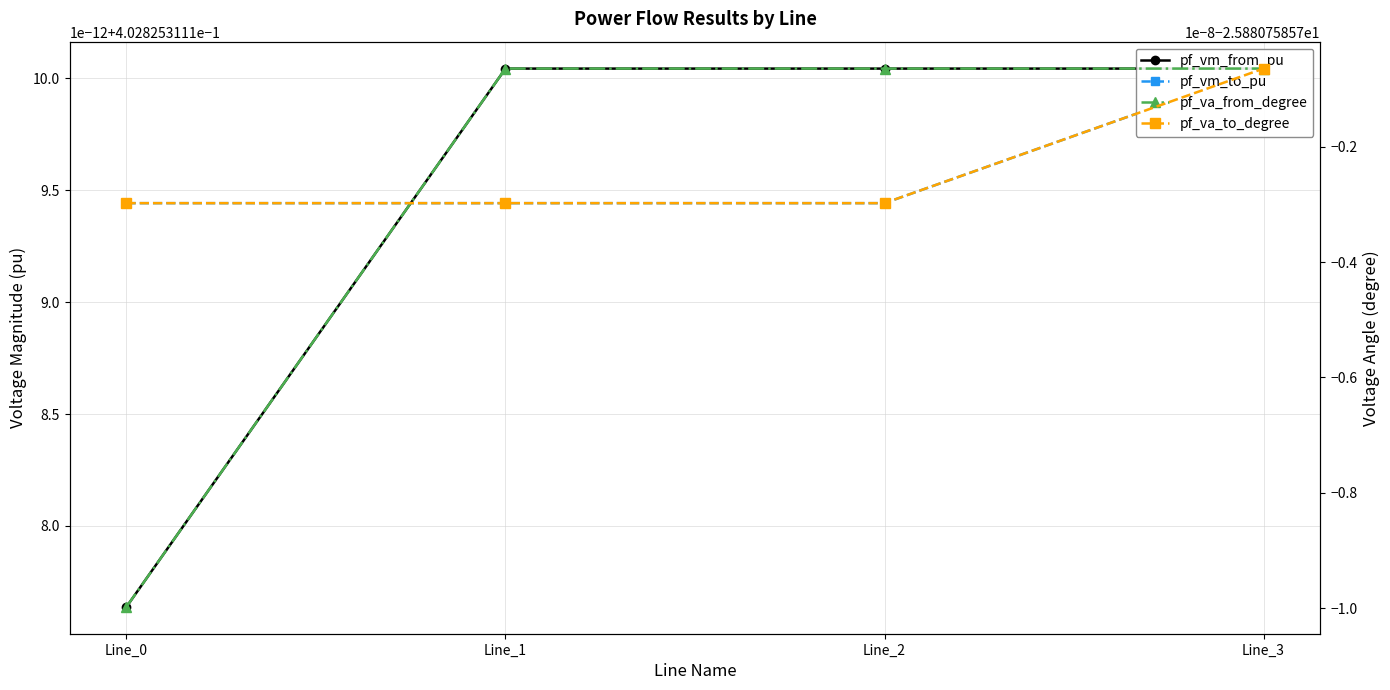

What is the total value across all series at Line_2?

-51.0